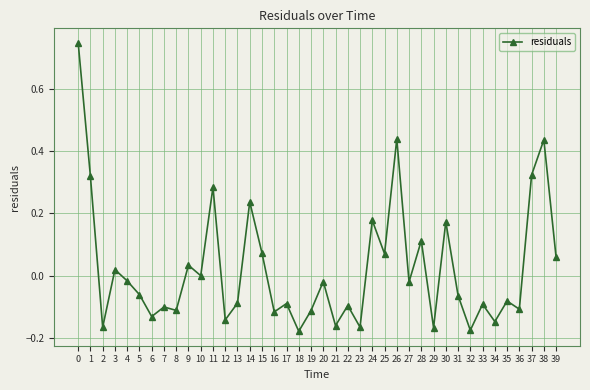

What is the change in value from 0 to 15?

-0.7